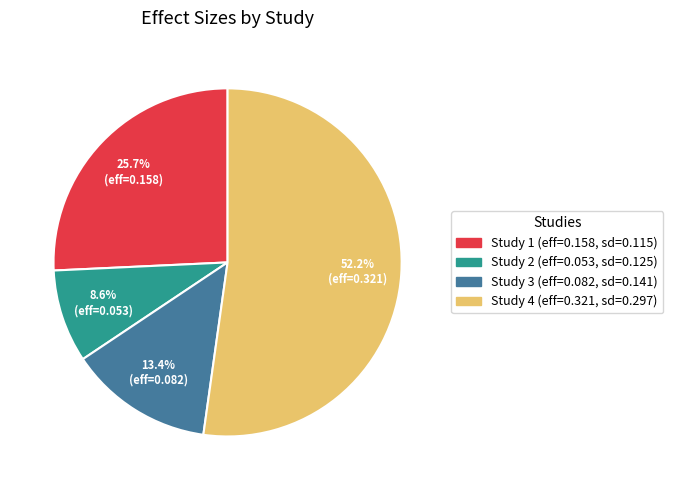

Is there any slice that represents more than half of the pie?

Yes